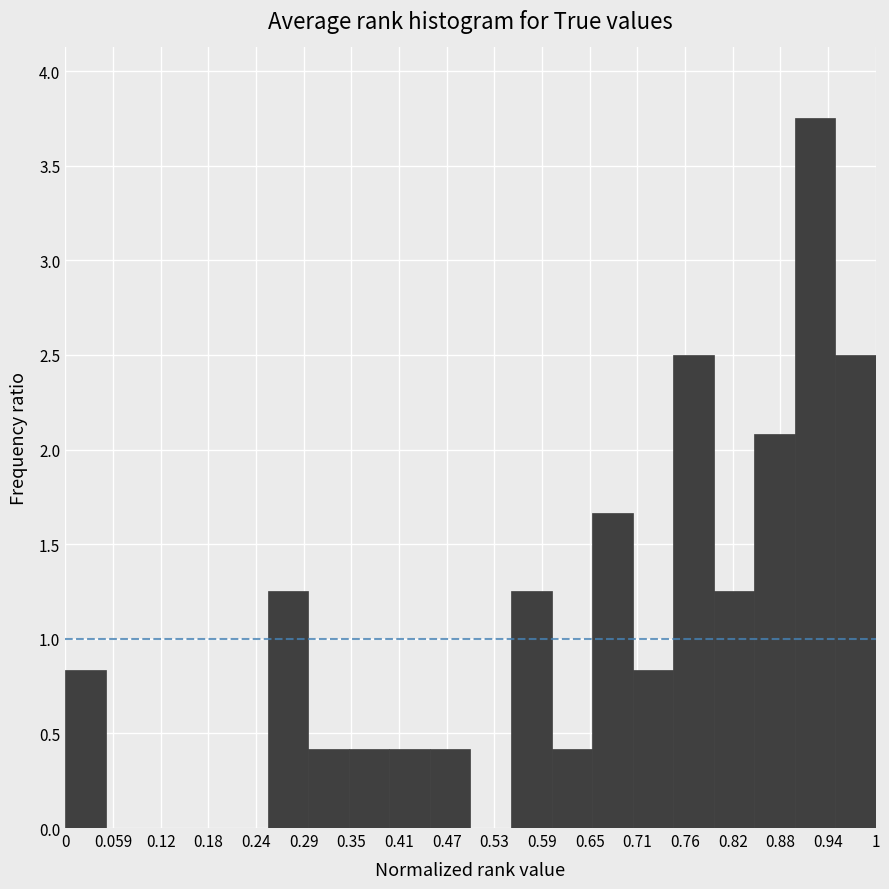

Reading left to right, transcribe this chart: for each bar, give the range it covers on the x-axis and its height. The values are not printed on the chart, so give them approximately, as read against the axis.

0.00 to 0.05: 0.85
0.05 to 0.10: 0
0.10 to 0.15: 0
0.15 to 0.20: 0
0.20 to 0.25: 0
0.25 to 0.30: 1.25
0.30 to 0.35: 0.40
0.35 to 0.40: 0.40
0.40 to 0.45: 0.40
0.45 to 0.50: 0.40
0.50 to 0.55: 0
0.55 to 0.60: 1.25
0.60 to 0.65: 0.40
0.65 to 0.70: 1.65
0.70 to 0.75: 0.85
0.75 to 0.80: 2.50
0.80 to 0.85: 1.25
0.85 to 0.90: 2.10
0.90 to 0.95: 3.75
0.95 to 1.00: 2.50